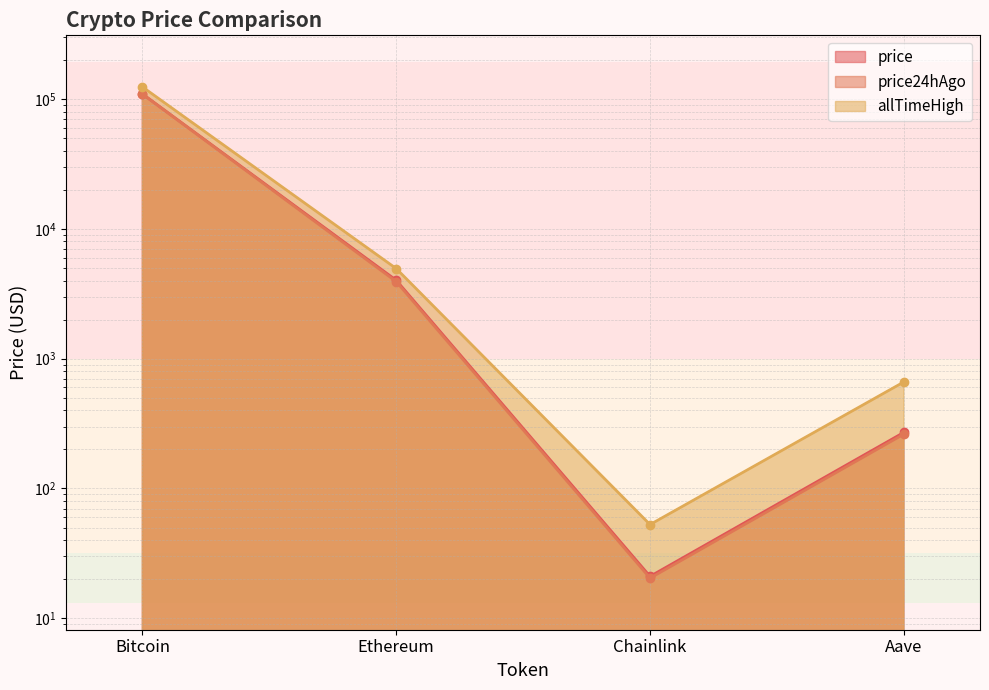

List the series in order of their peak value, highest first.

allTimeHigh, price, price24hAgo